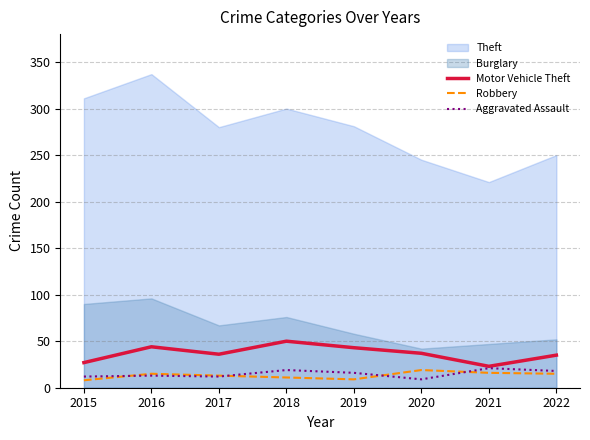

Which has a higher value, 2018 or 2019?

2018